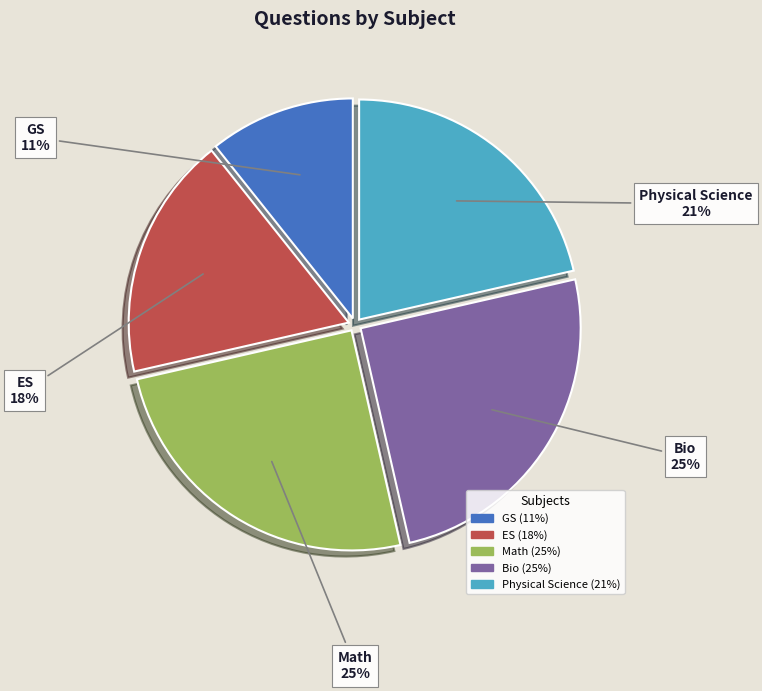

How many segments does this pie chart have?

5